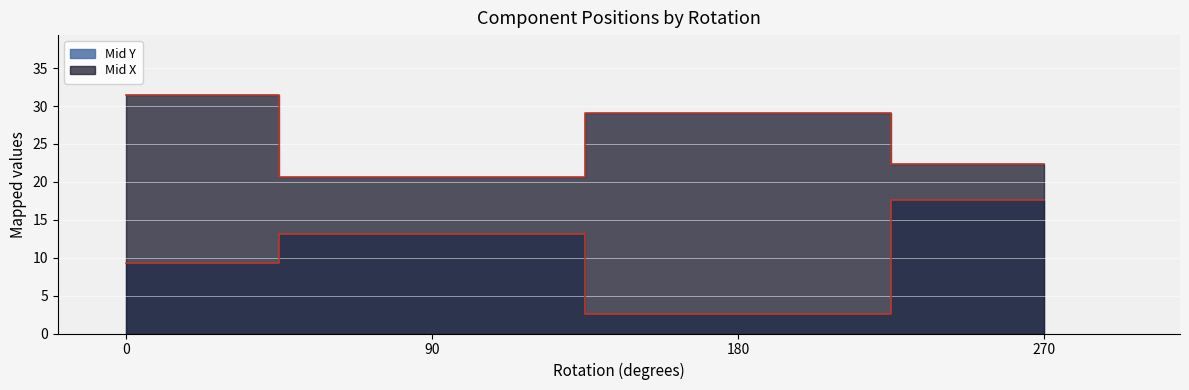

How many lines are shown in the chart?

2